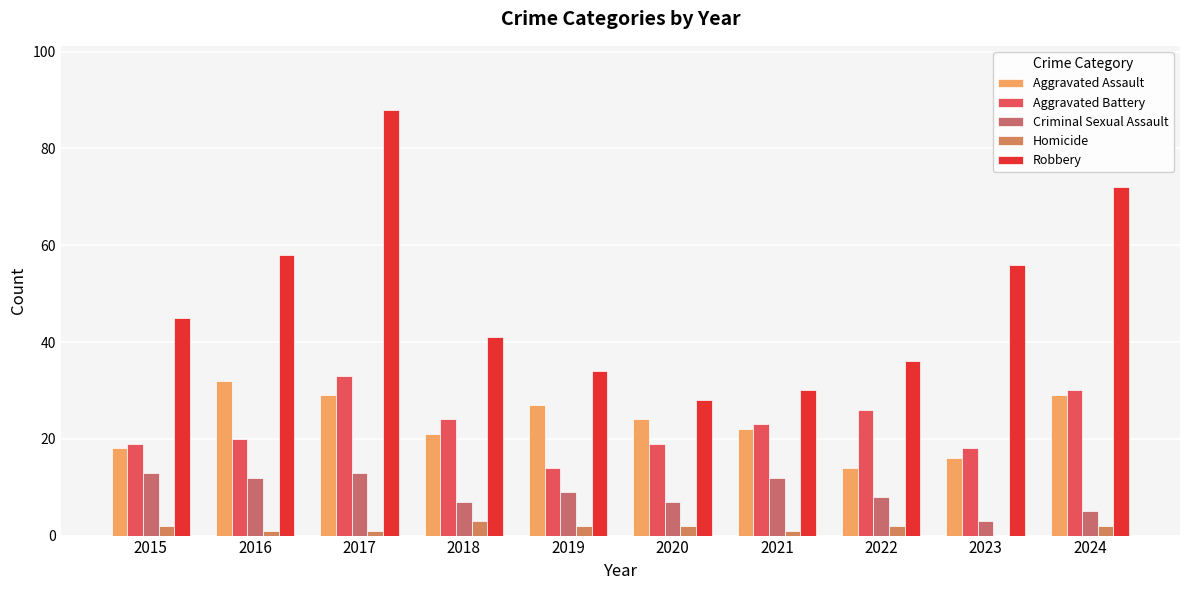

Which series changed the most between 2017 and 2023?

Robbery